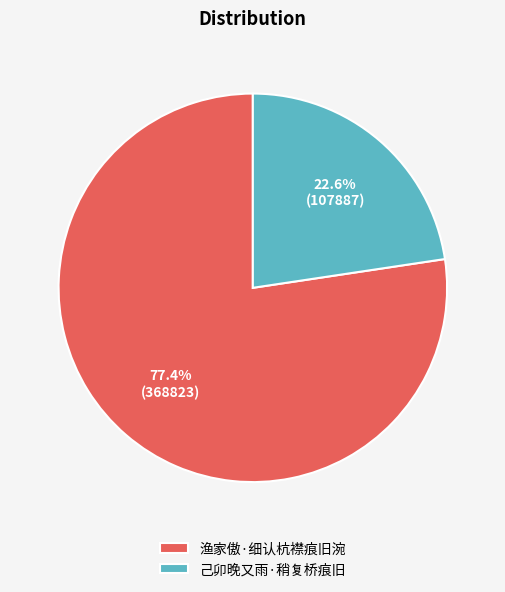

To the nearest percent, what is the combined percentage of 己卯晚又雨·稍复桥痕旧 and 渔家傲·细认杭襟痕旧涴?

100%